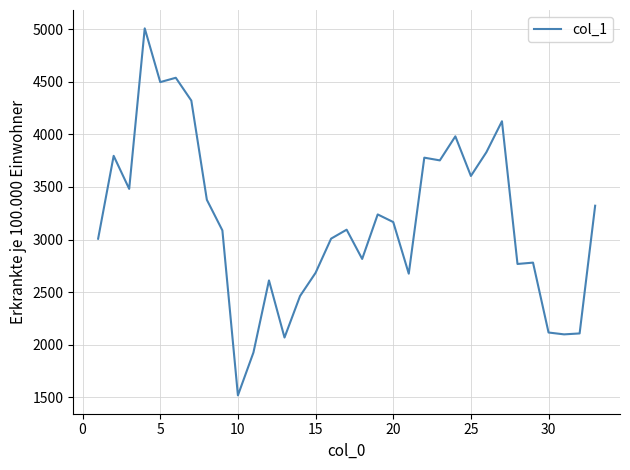

What is the maximum value shown in the chart?

5006.7